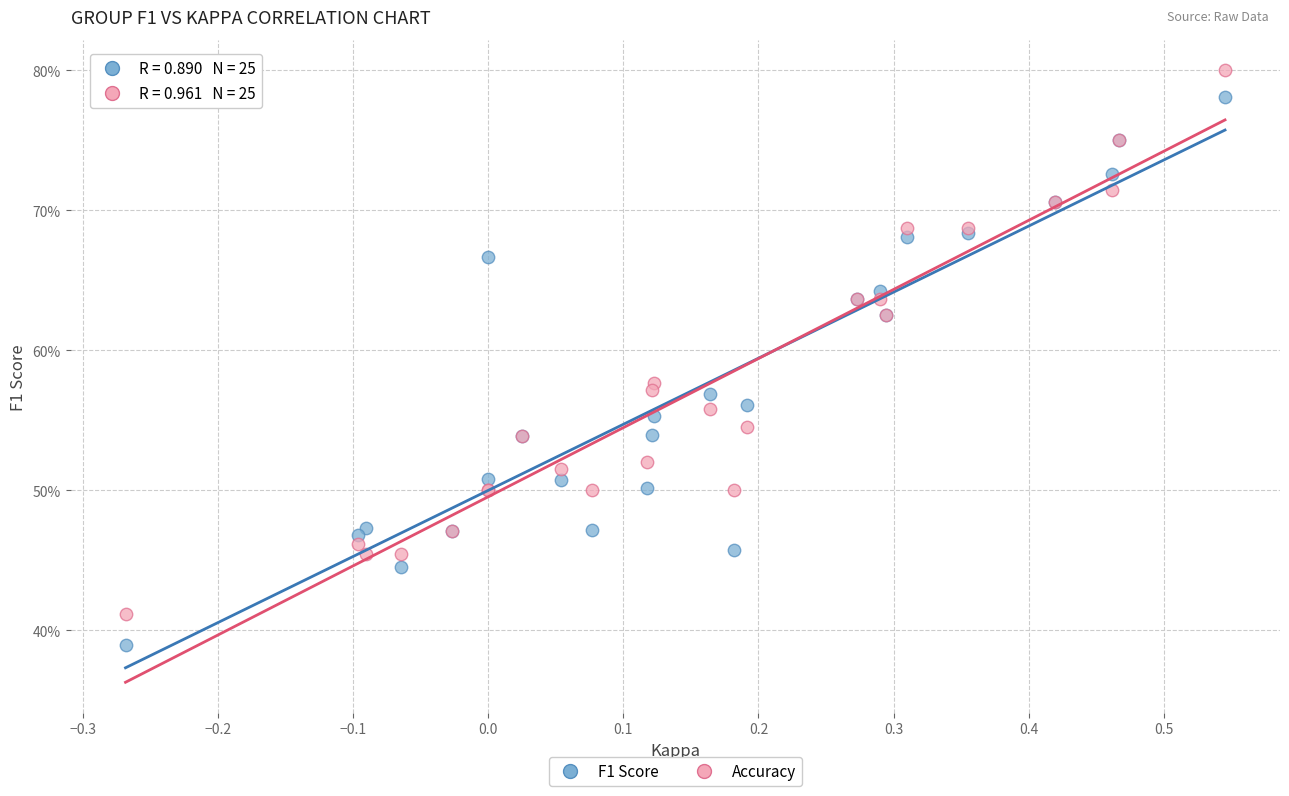

Which series contains the lowest Y value?

F1 Score